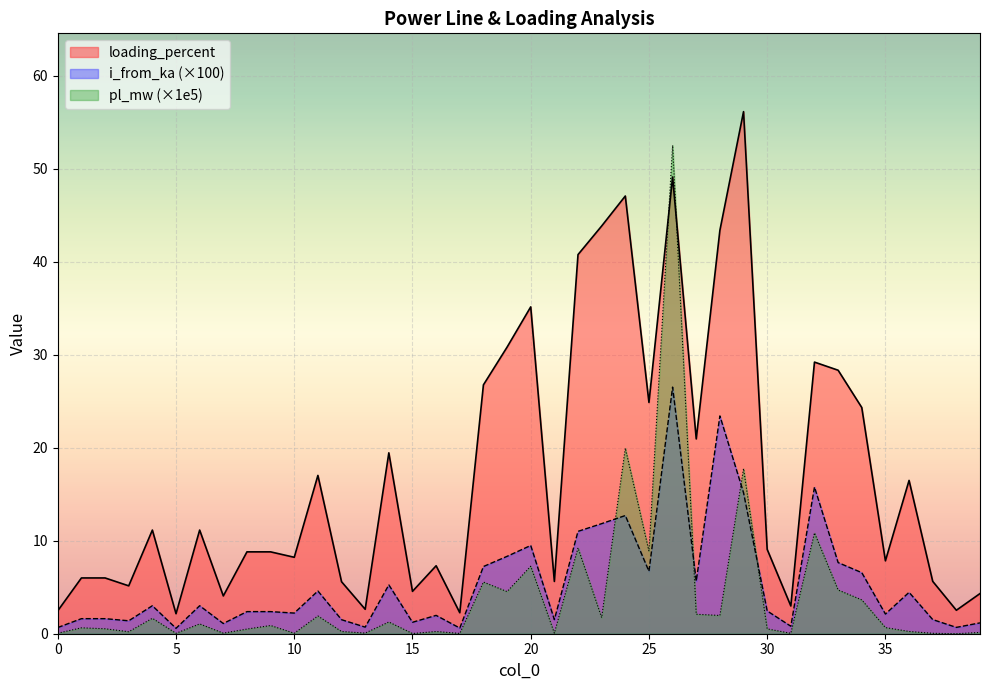

Reading left to right, what are all the values shown in this chart?

pl_mw: 0=0.1	1=0.6	2=0.5	3=0.2	4=1.7	5=0.0	6=1.1	7=0.1	8=0.5	9=0.9	10=0.1	11=1.9	12=0.2	13=0.1	14=1.3	15=0.0	16=0.2	17=0.0	18=5.6	19=4.5	20=7.3	21=0.1	22=9.2	23=1.7	24=20.0	25=8.9	26=52.5	27=2.1	28=2.0	29=17.8	30=0.5	31=0.0	32=10.8	33=4.7	34=3.6	35=0.7	36=0.2	37=0.0	38=0.0	39=0.1
i_from_ka: 0=0.7	1=1.6	2=1.6	3=1.4	4=3.0	5=0.6	6=3.0	7=1.1	8=2.4	9=2.4	10=2.2	11=4.6	12=1.5	13=0.7	14=5.3	15=1.2	16=2.0	17=0.6	18=7.2	19=8.3	20=9.5	21=1.5	22=11.0	23=11.8	24=12.7	25=6.7	26=26.5	27=5.7	28=23.4	29=15.2	30=2.5	31=0.8	32=15.8	33=7.7	34=6.6	35=2.1	36=4.5	37=1.5	38=0.7	39=1.2
loading_percent: 0=2.5	1=6.0	2=6.0	3=5.2	4=11.1	5=2.2	6=11.1	7=4.1	8=8.8	9=8.8	10=8.2	11=17.0	12=5.6	13=2.6	14=19.5	15=4.6	16=7.3	17=2.3	18=26.8	19=30.8	20=35.2	21=5.6	22=40.8	23=43.9	24=47.1	25=24.9	26=49.1	27=21.0	28=43.4	29=56.2	30=9.1	31=3.0	32=29.2	33=28.3	34=24.3	35=7.8	36=16.5	37=5.6	38=2.5	39=4.3